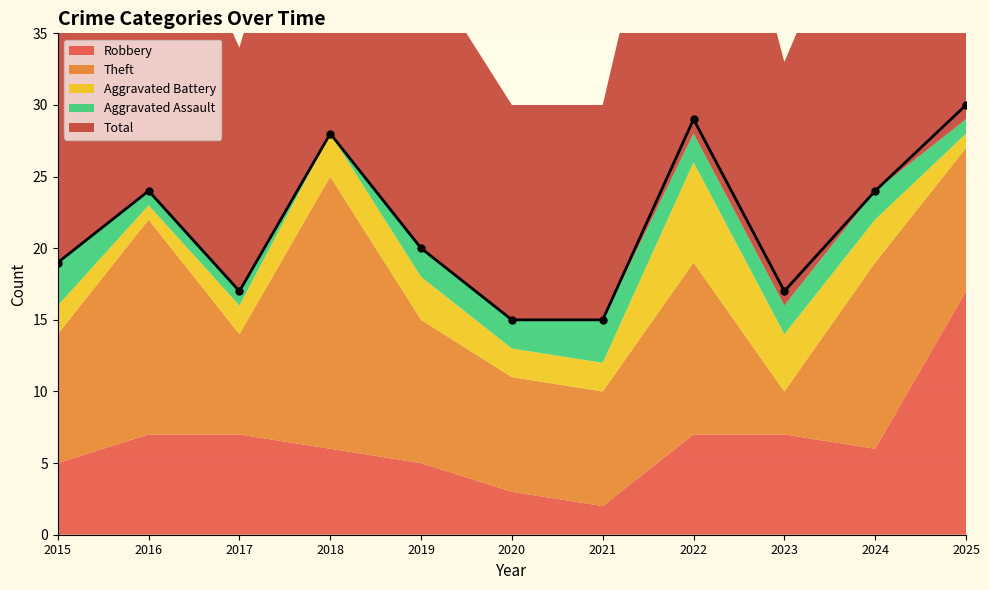

Reading left to right, transcribe all the data shown in this chart.

Robbery: 5	7	7	6	5	3	2	7	7	6	17
Theft: 9	15	7	19	10	8	8	12	3	13	10
Aggravated Battery: 2	1	2	3	3	2	2	7	4	3	1
Aggravated Assault: 3	1	1	0	2	2	3	2	2	2	1
Total: 19	24	17	28	20	15	15	29	17	24	30